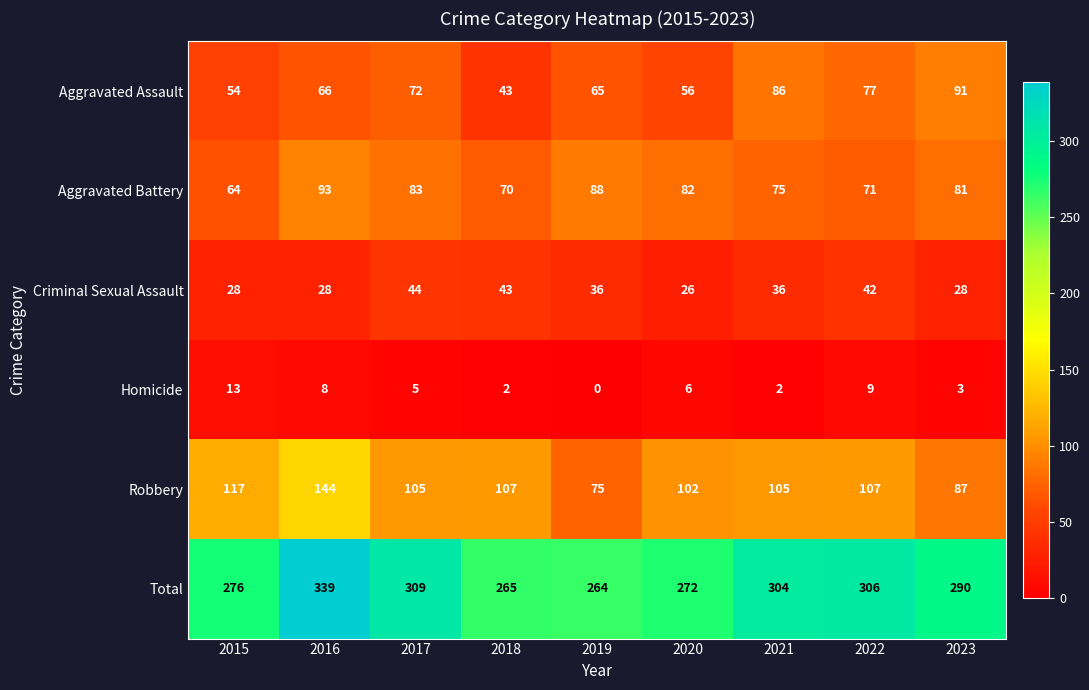

Is the value of Aggravated Assault at 2016 greater than the value of Aggravated Battery at 2019?

No